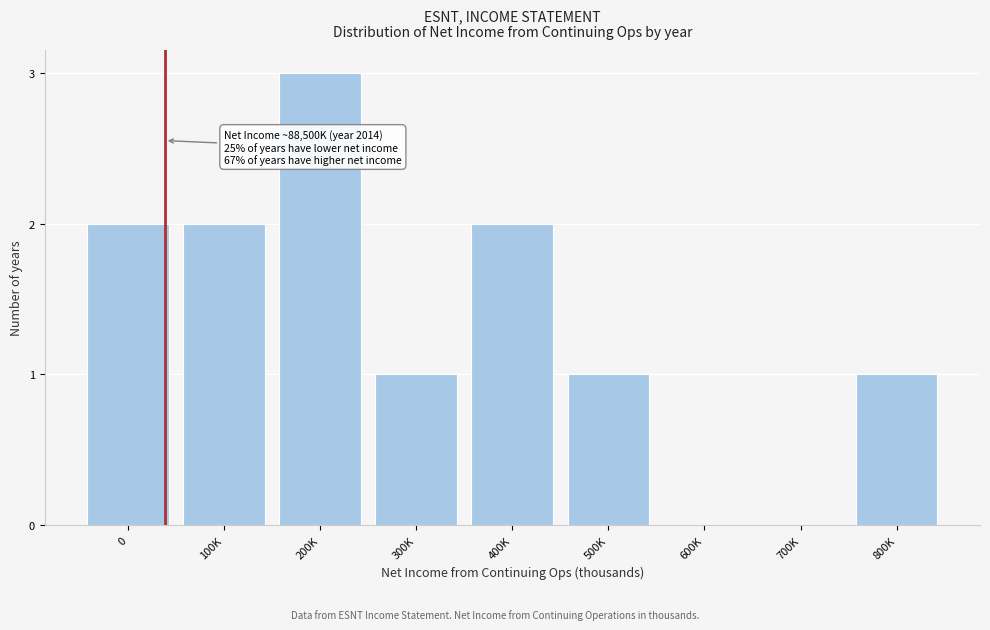

Reading right to left, list all the values displayed in this chart.

800K=1	700K=0	600K=0	500K=1	400K=2	300K=1	200K=3	100K=2	0=2